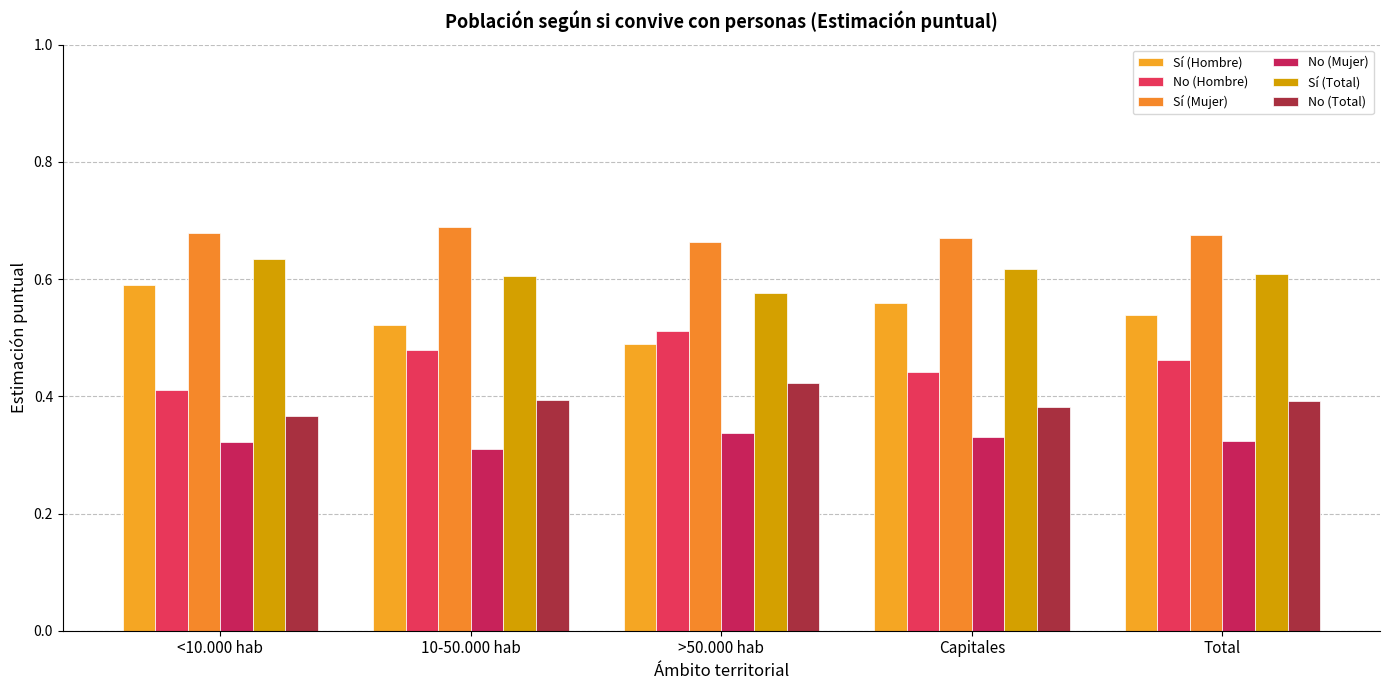

The value of Sí (Total) at Capitales is 1.1. True or false?

False